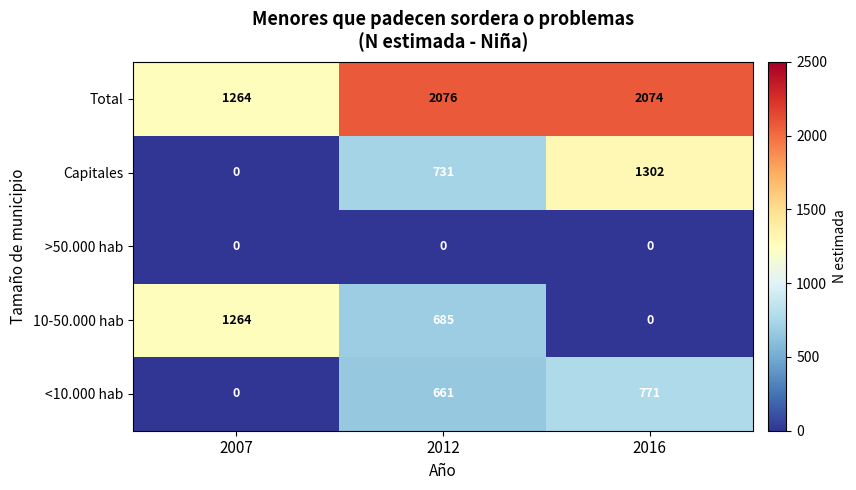

List the series in order of their peak value, lowest first.

>50.000 hab, <10.000 hab, 10-50.000 hab, Capitales, Total